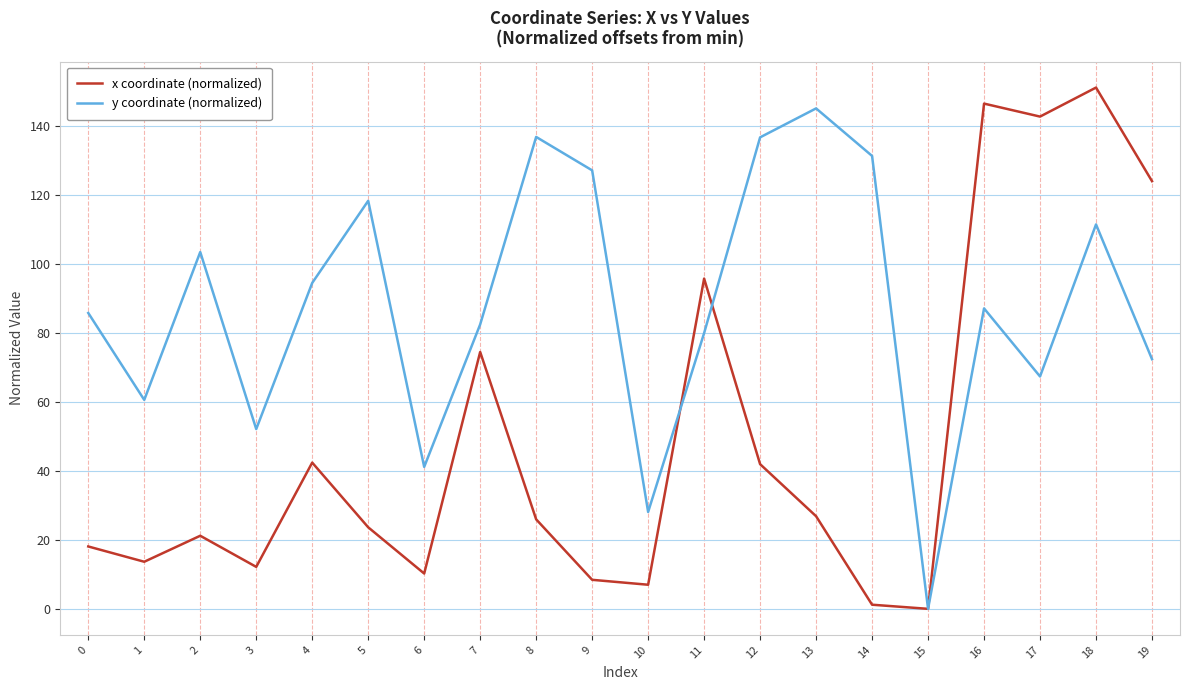

What is the difference between the maximum and minimum values in the x coordinate (normalized) series?

151.0